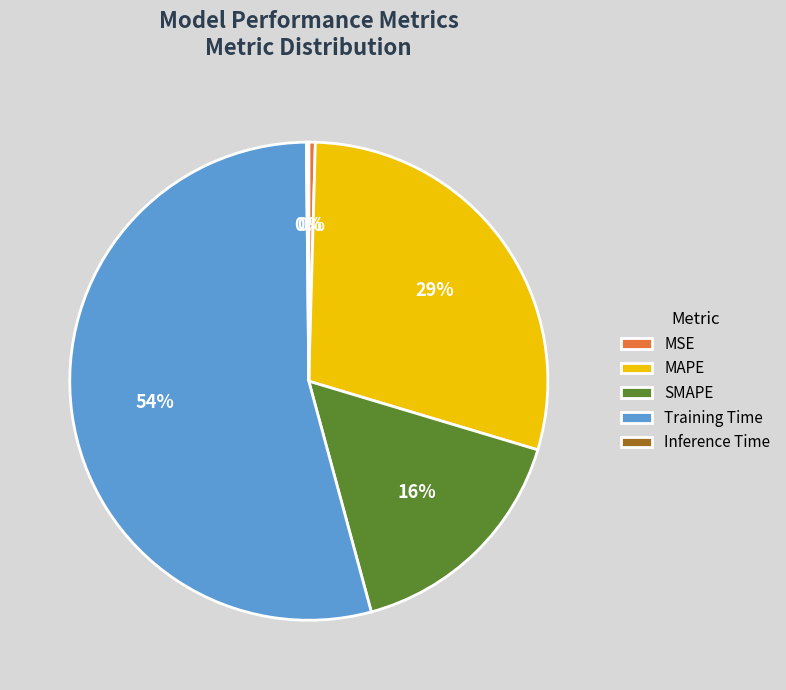

The MSE slice represents 13% of the pie. True or false?

False